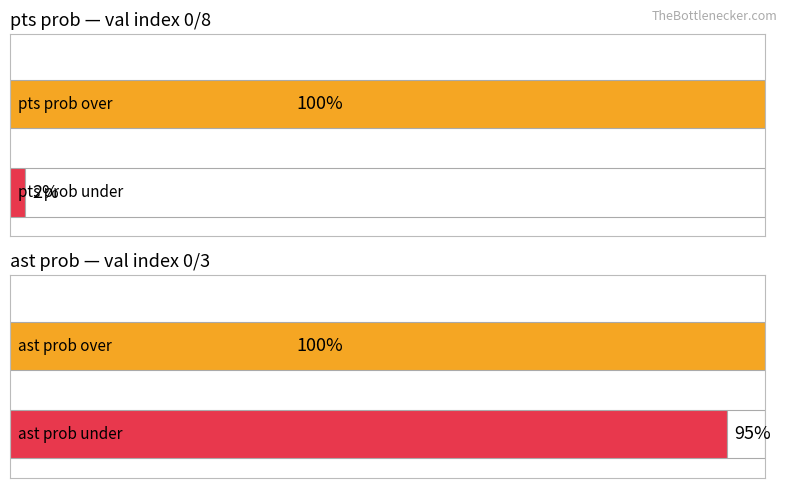

The value of ast prob over at 8 is 11. True or false?

False